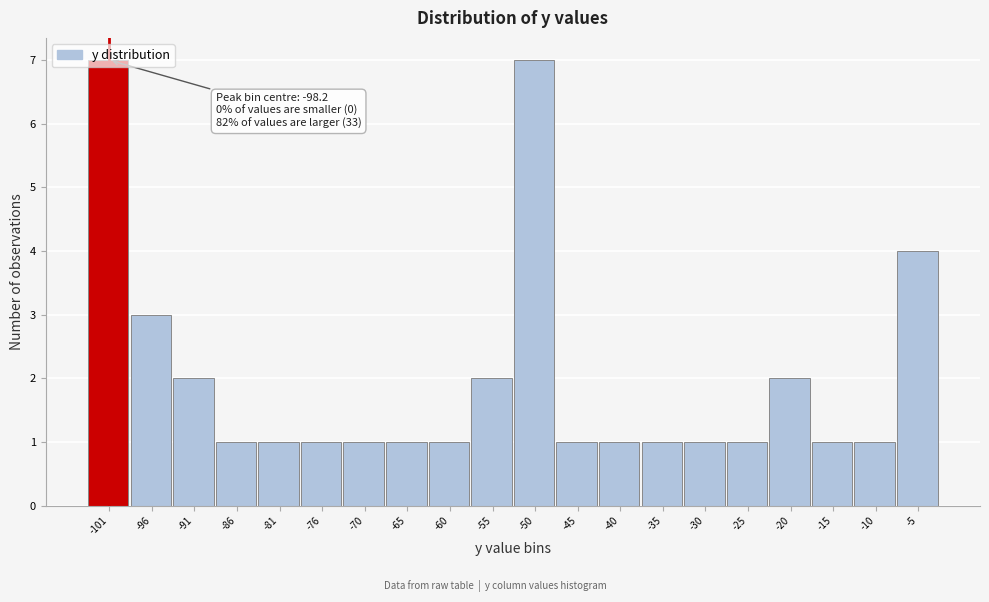

What is the value of the 17th bar from the left?

2